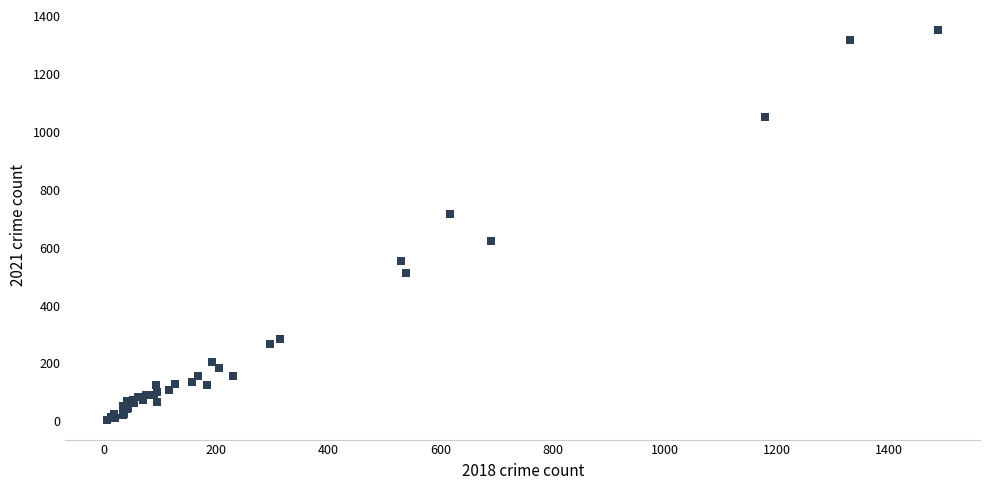

What Y value in the scatter plot is closest to 679?

718